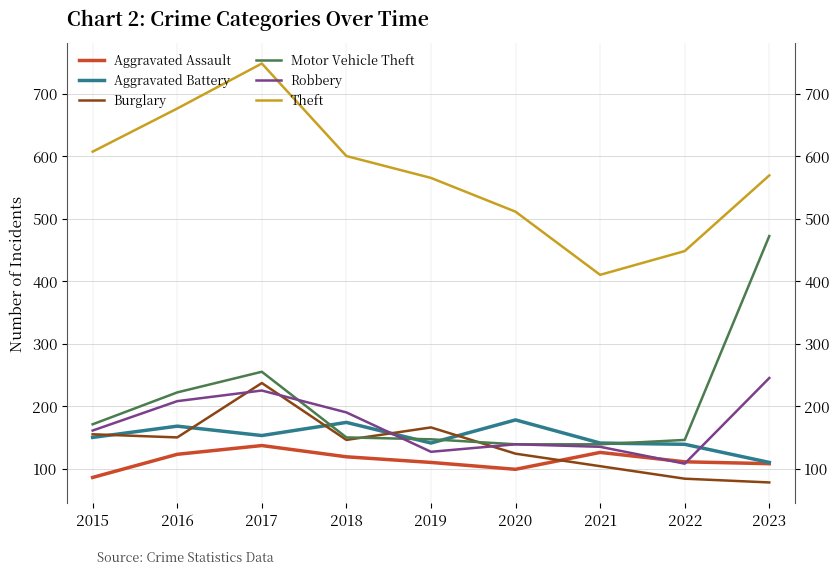

In Aggravated Assault, how many points are lower than both neighbors (excluding endpoints)?

1